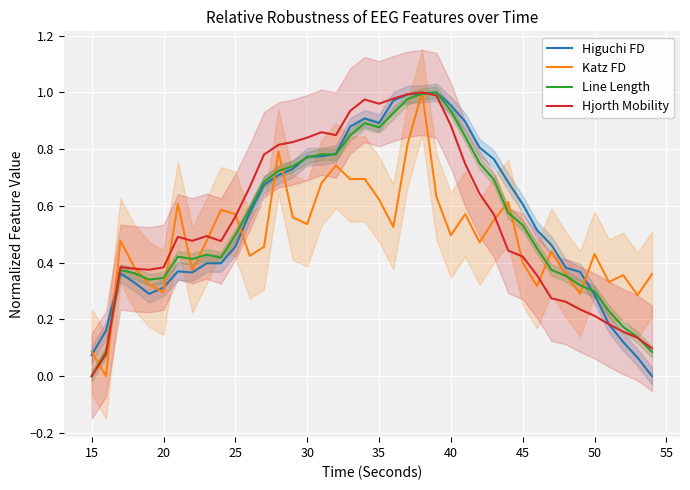

How many values in Higuchi FD are above zero?

39